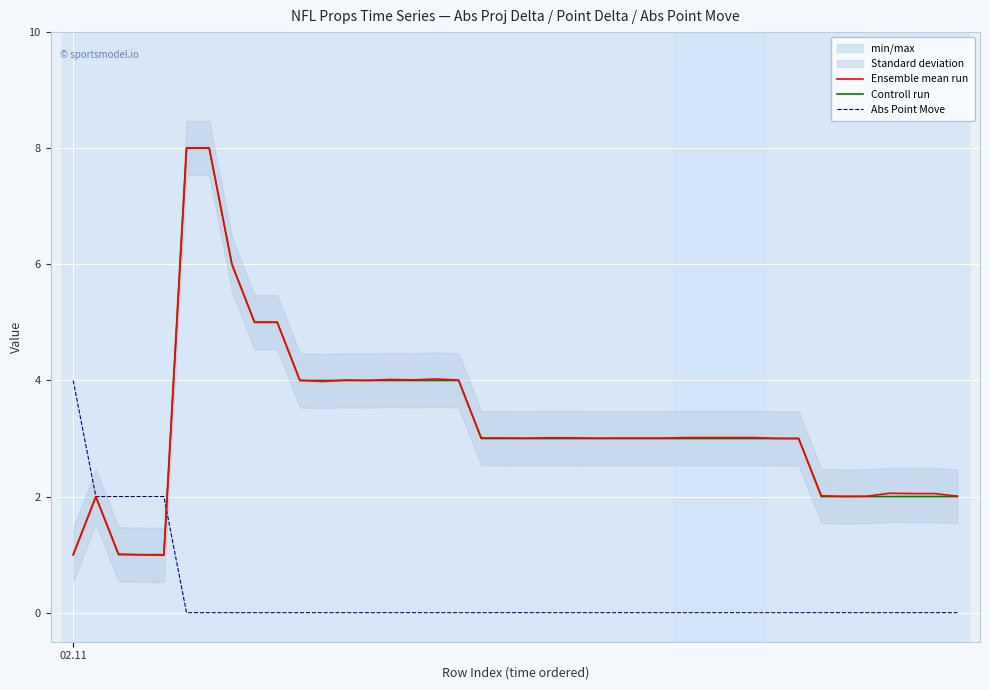

How many lines are shown in the chart?

3